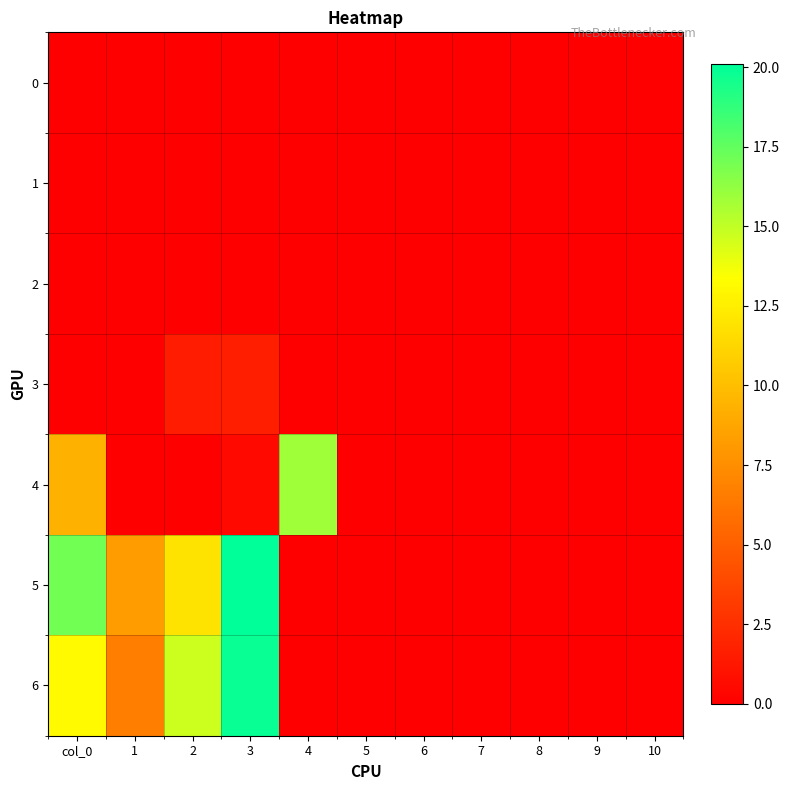

Rank the series at 6 from lowest to highest value.

0, 1, 2, 3, 4, 5, 6